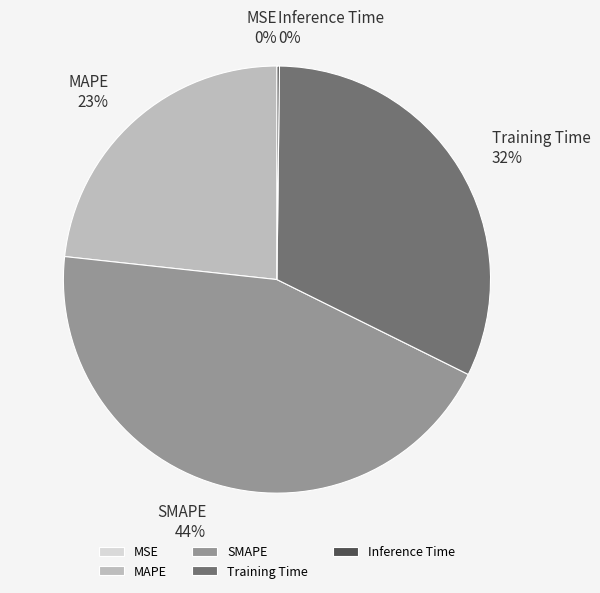

What is the largest slice in the pie chart?

SMAPE